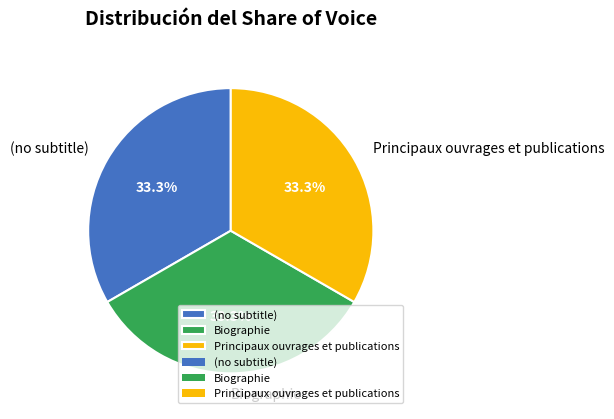

True or false: Principaux ouvrages et publications accounts for 81% of the total.

False